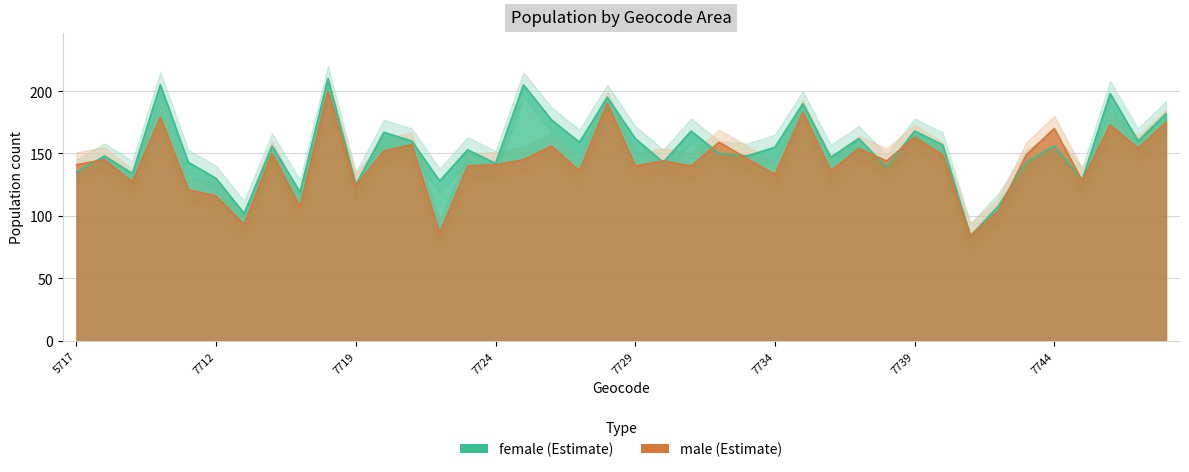

How many interior local peaks does the male series have?

14